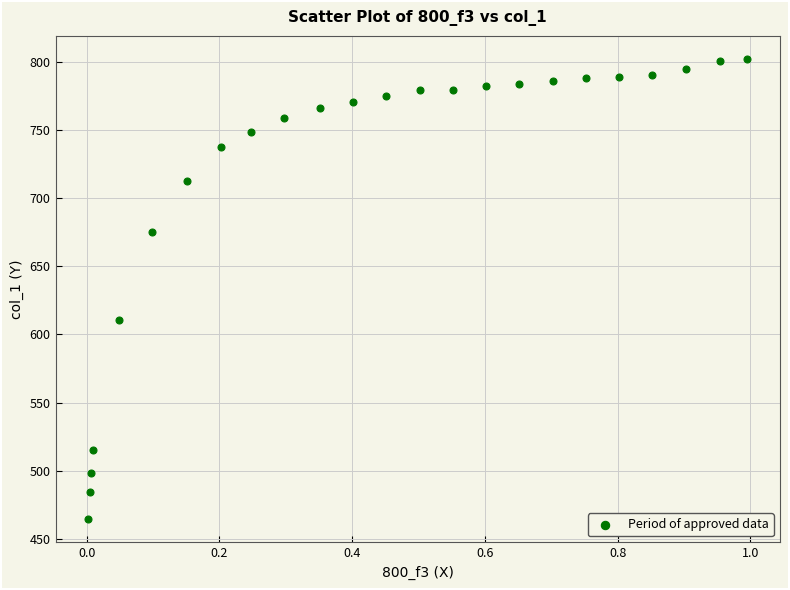

What is the range of X values (max minus min)?

1.0